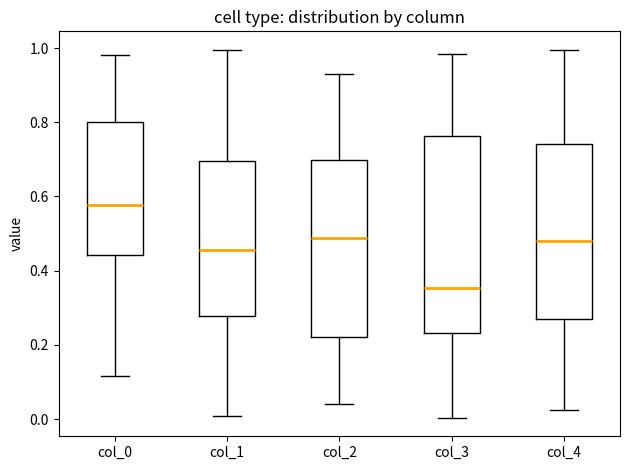

Which box has the lowest median line?

col_3